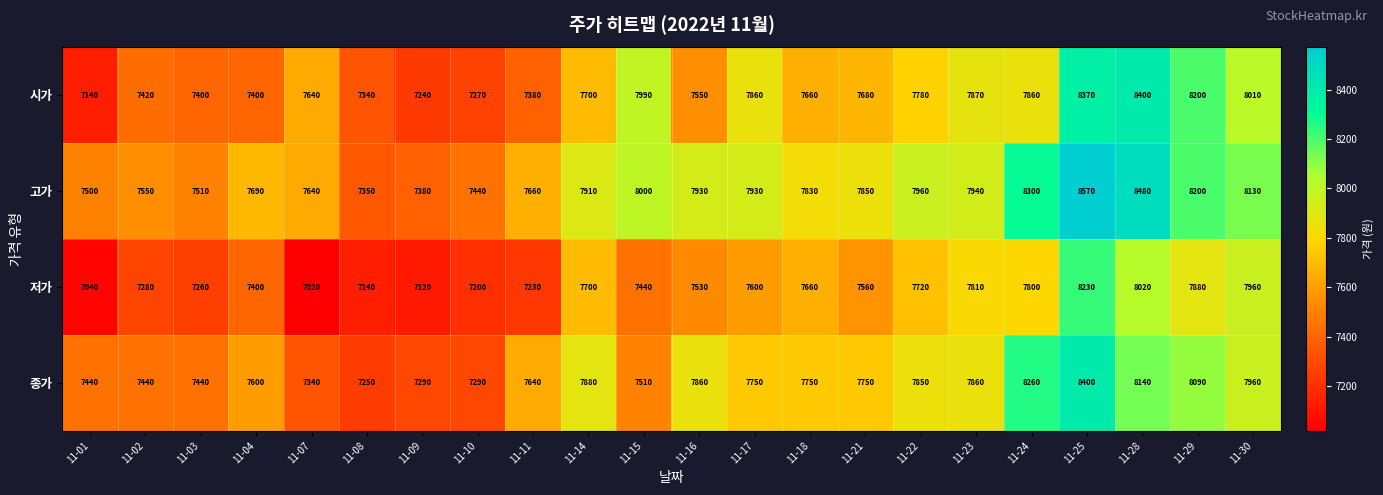

Which series has the largest total across all categories?

고가